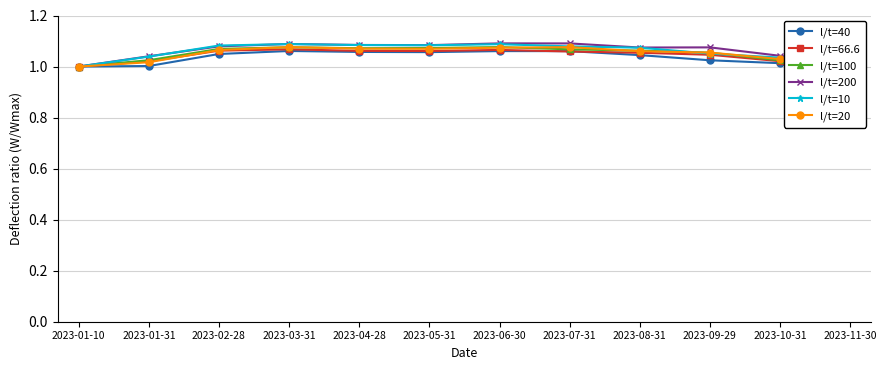

What is the value of the l/t=100 point at the 5th from the left?

1.1